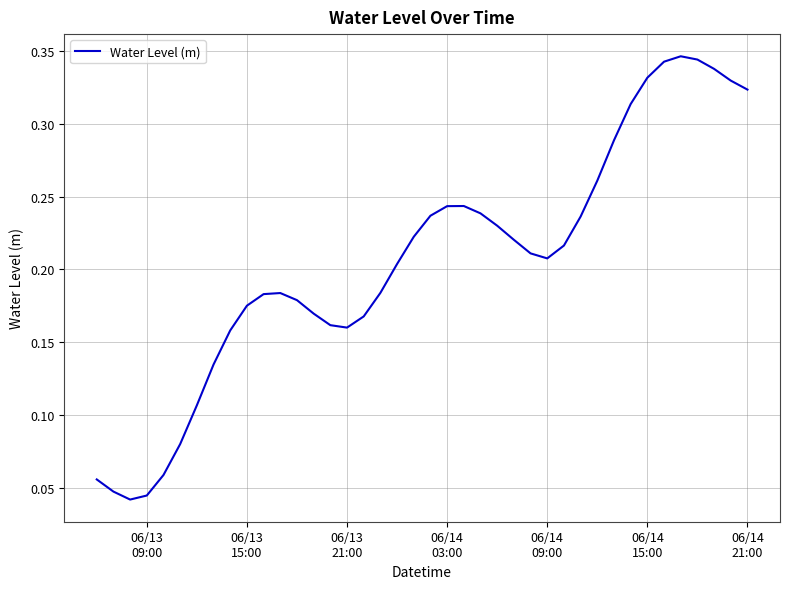

Reading left to right, extract all data points from this chart.

0.1	0.0	0.0	0.0	0.1	0.1	0.1	0.1	0.2	0.2	0.2	0.2	0.2	0.2	0.2	0.2	0.2	0.2	0.2	0.2	0.2	0.2	0.2	0.2	0.2	0.2	0.2	0.2	0.2	0.2	0.3	0.3	0.3	0.3	0.3	0.3	0.3	0.3	0.3	0.3